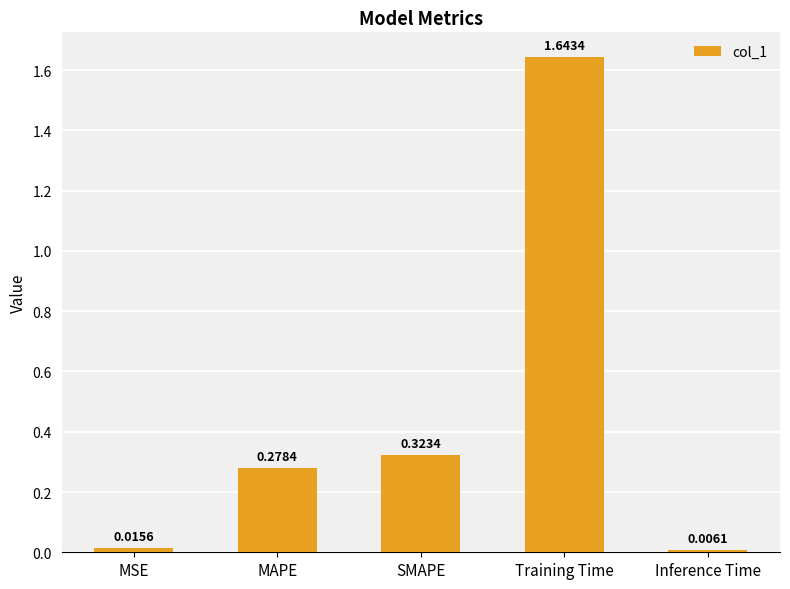

Which category has the highest value across all series?

Training Time